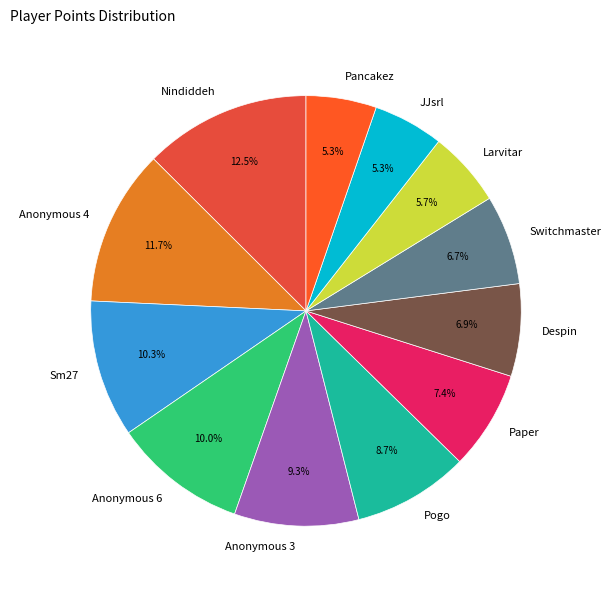

How much of the chart is everything except Switchmaster?

93.3%